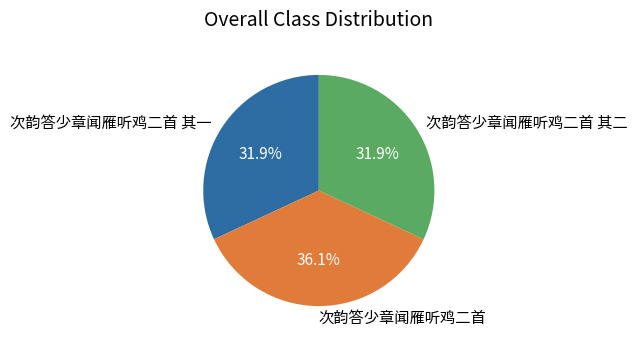

What percentage do 次韵答少章闻雁听鸡二首 其一 and 次韵答少章闻雁听鸡二首 其二 together represent?

63.9%